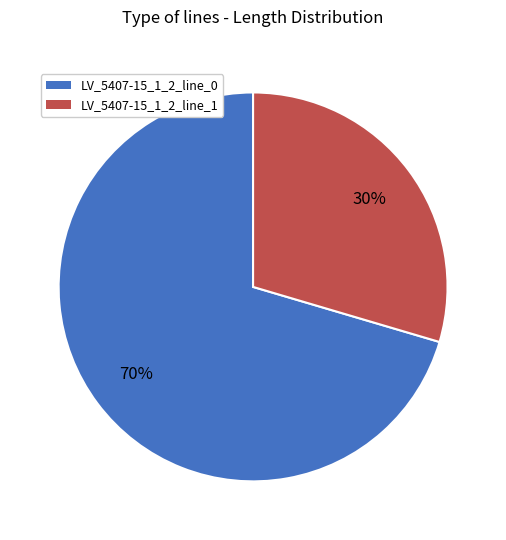

To the nearest percent, what is the combined percentage of LV_5407-15_1_2_line_0 and LV_5407-15_1_2_line_1?

100%